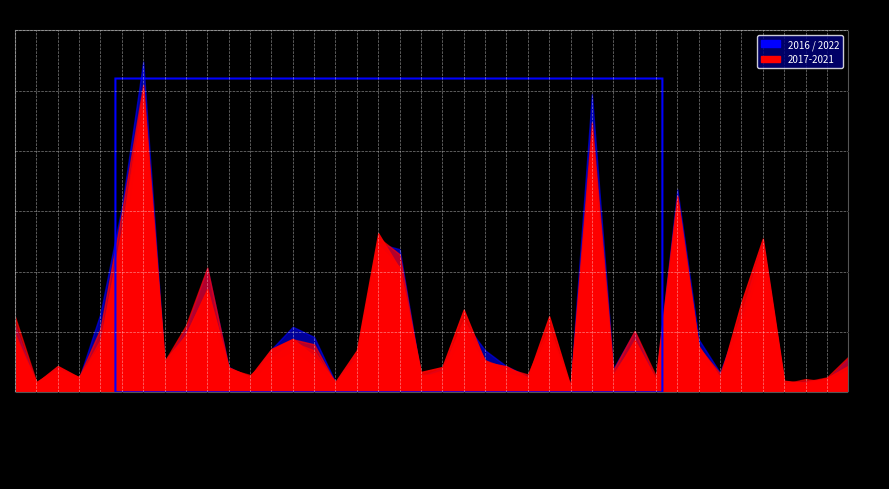

Which series has the largest total across all categories?

2016